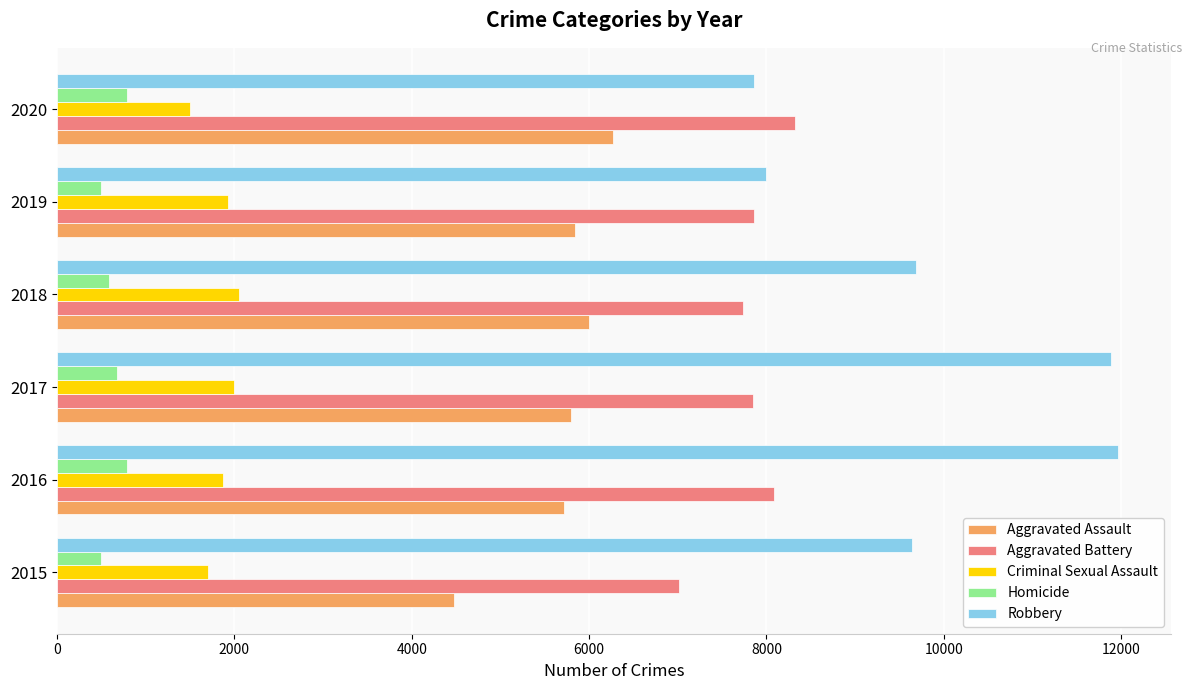

Which series has the largest total across all categories?

Robbery